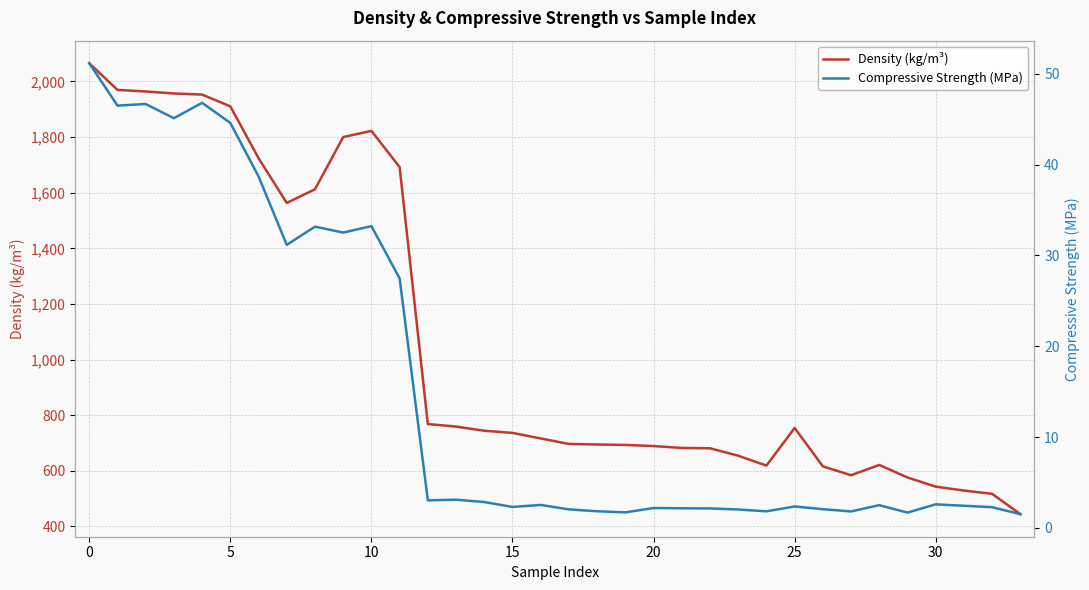

True or false: Compressive Strength (MPa) and Density (kg/m³) intersect in this chart.

False